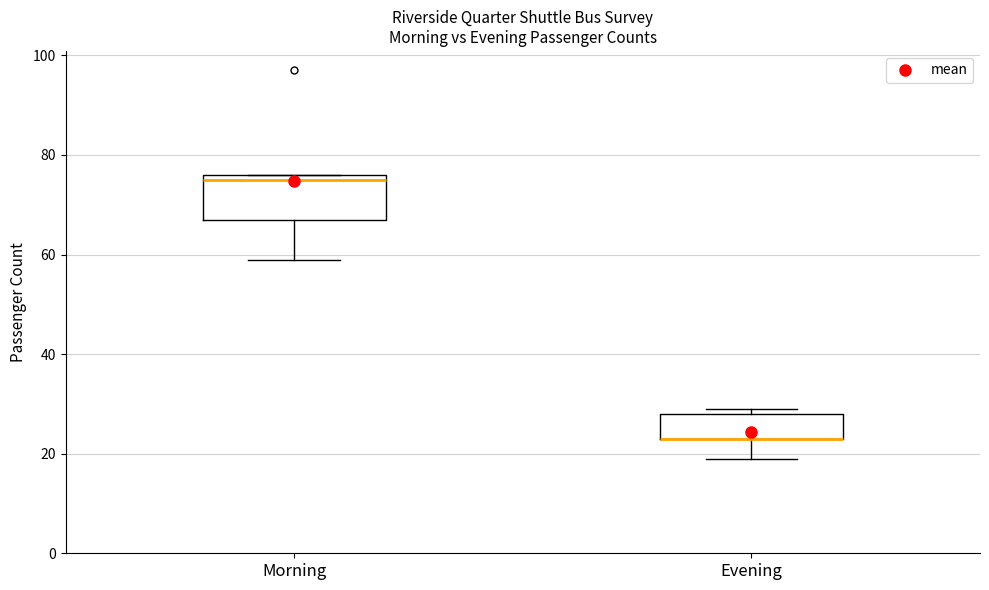

Where is the lower edge of the box for Evening on the y-axis? The values are not printed on the chart, so give them approximately, as read against the axis.

24